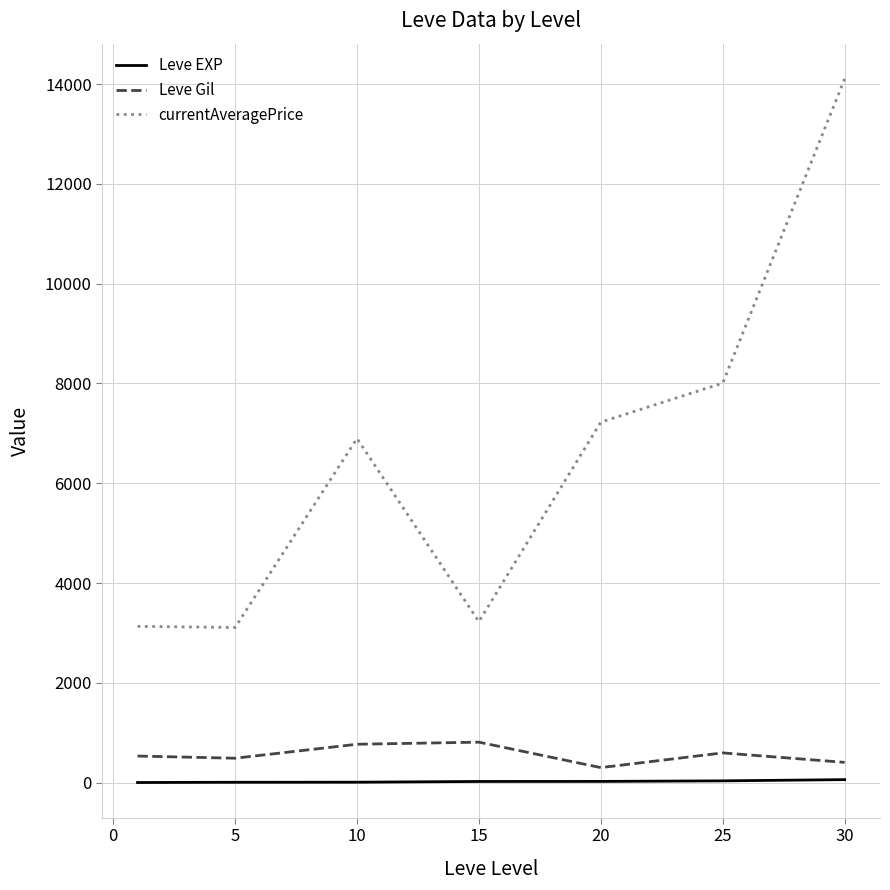

Which series has the largest range (max minus min)?

currentAveragePrice